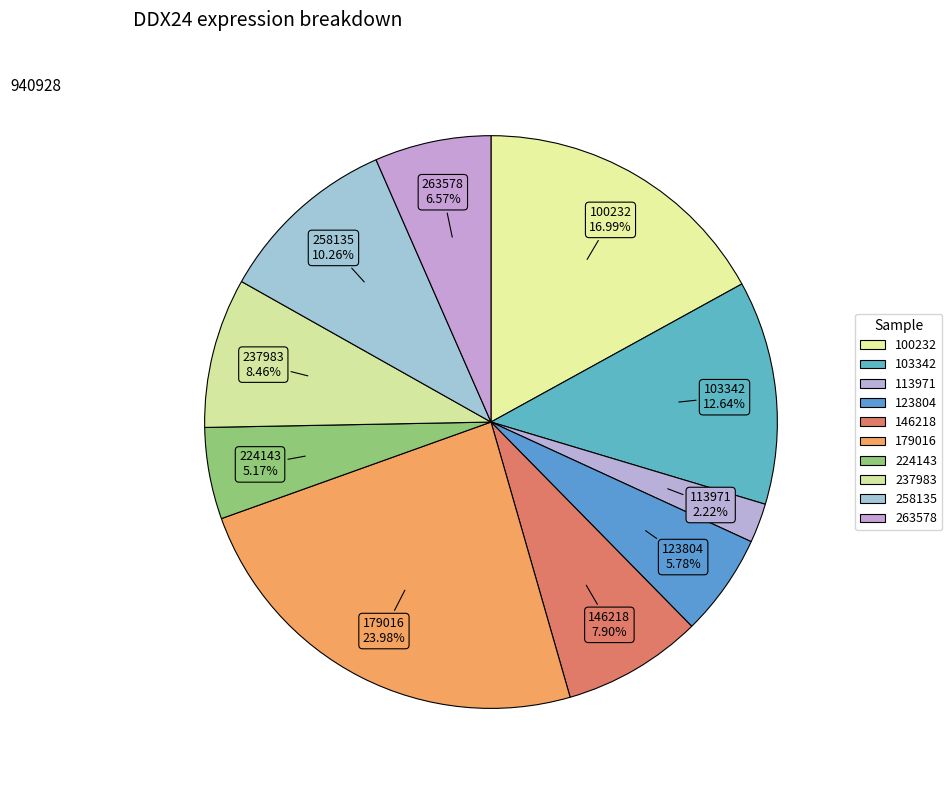

To the nearest percent, what portion does 258135 represent?

10%